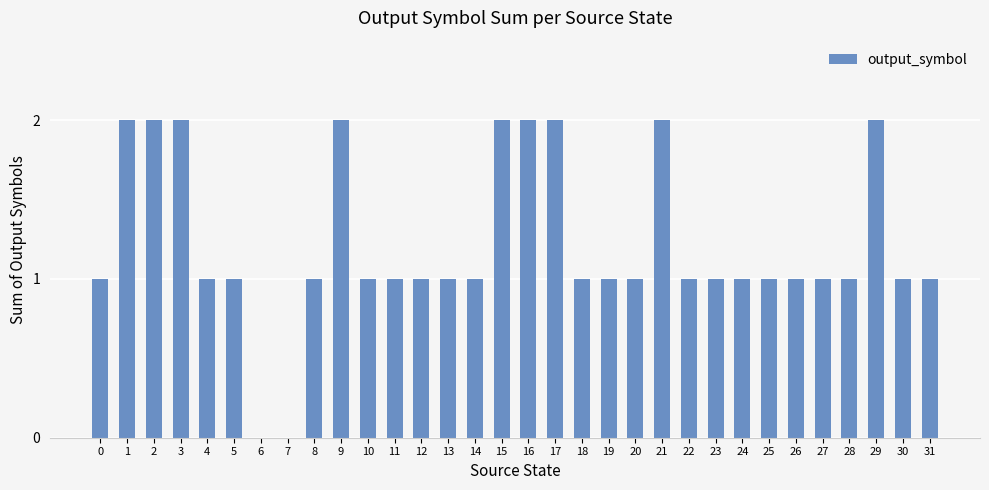

Are the bars grouped side by side (vs. stacked)?

No